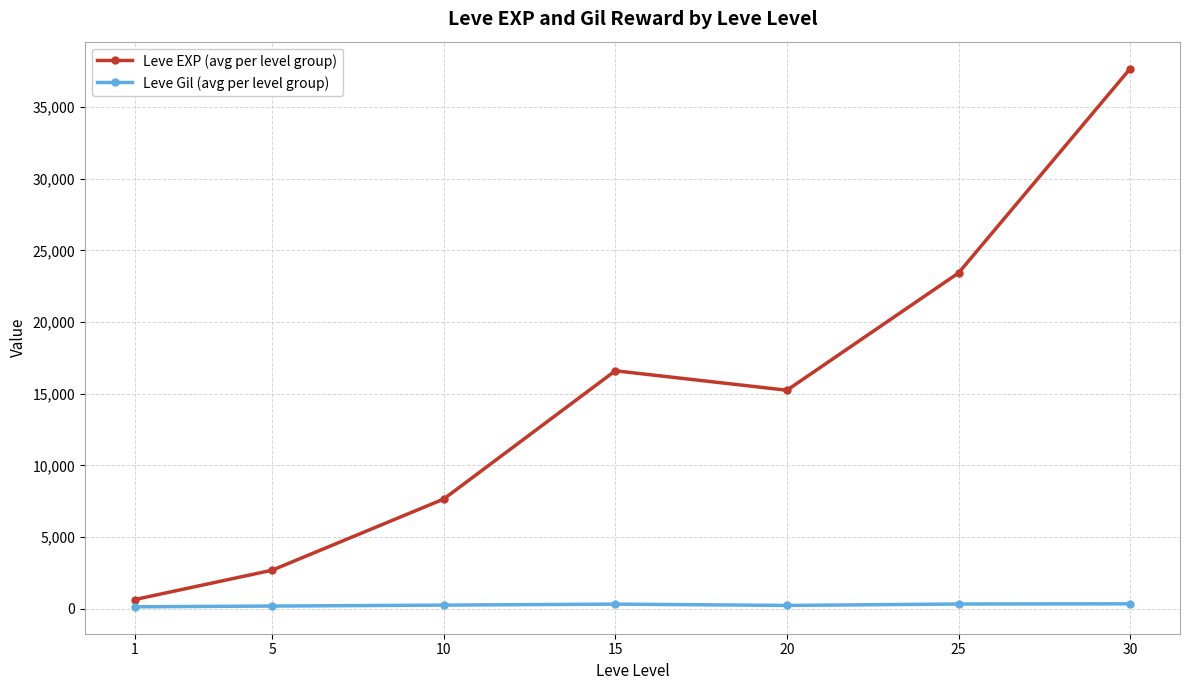

At 10, list the series in order from largest to smallest.

Leve EXP (avg per level group), Leve Gil (avg per level group)